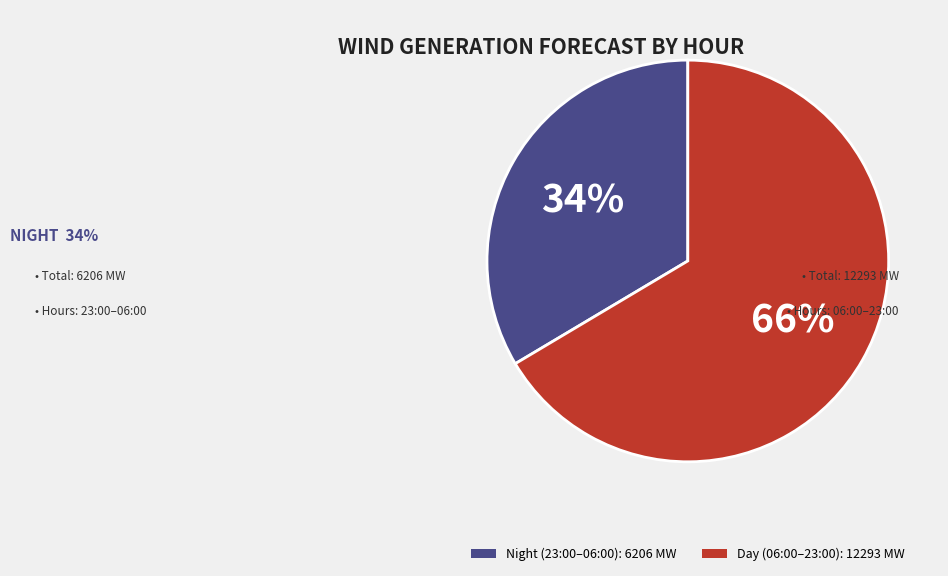

Does any single category account for the majority?

Yes